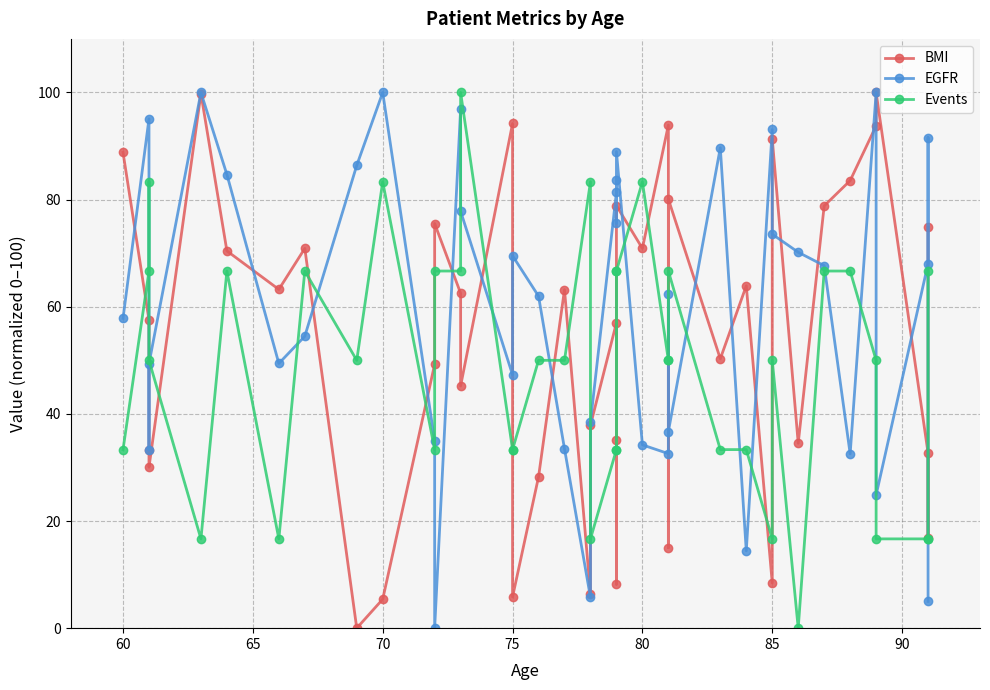

How many values in the EGFR series are below 67?

20